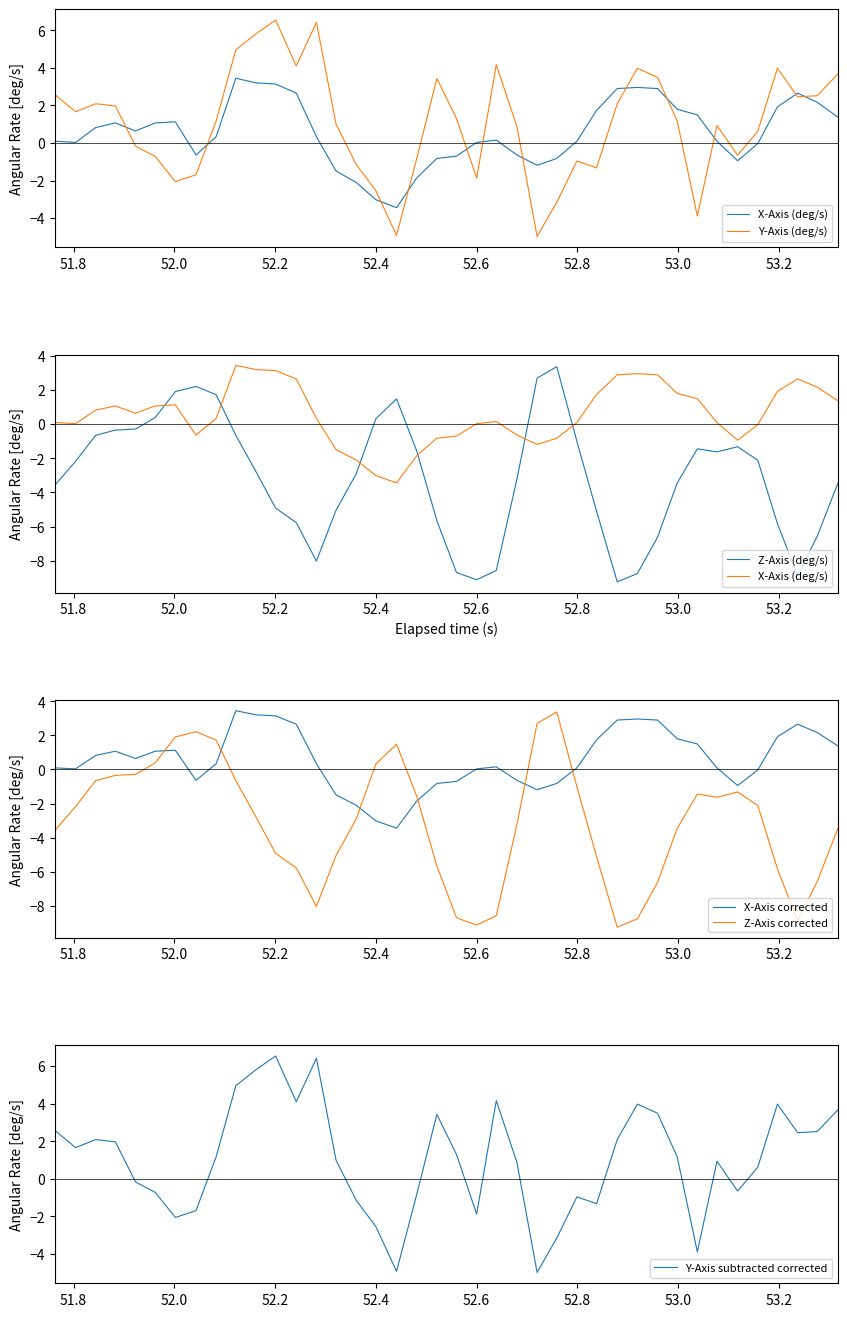

How many data points in X-Axis corrected are above 0?

27